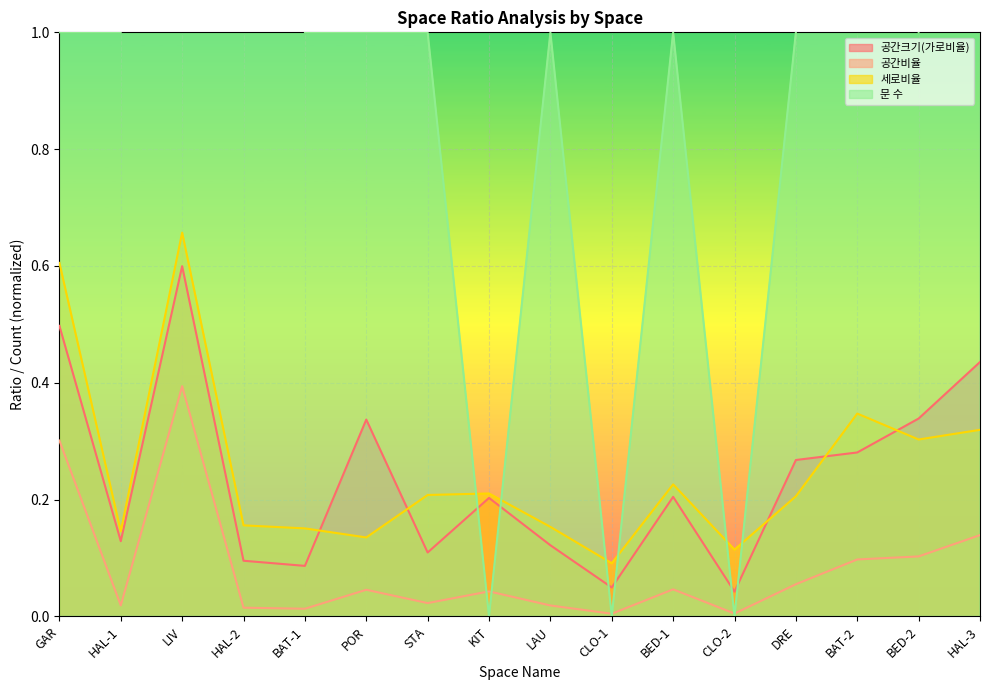

At CLO-1, list the series in order from smallest to largest.

문 수, 공간비율, 공간크기(가로비율), 세로비율